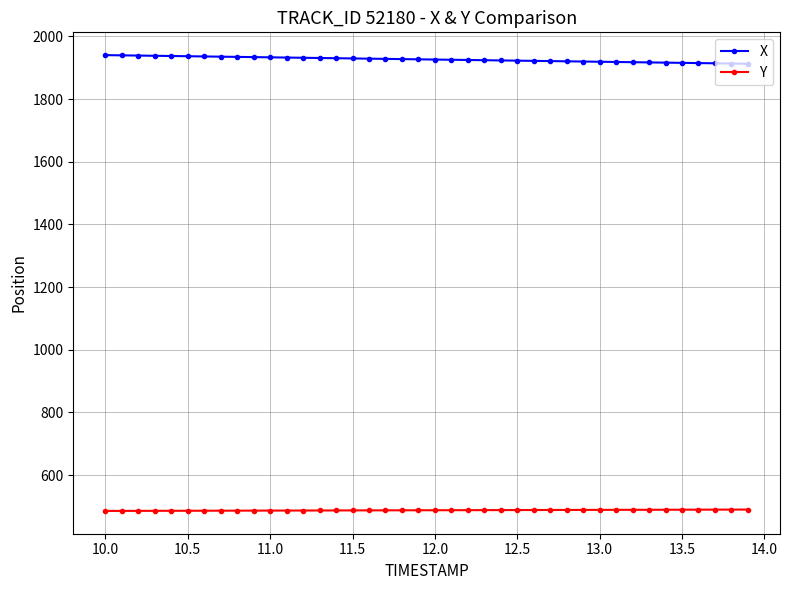

Does the chart display data point markers on the line(s)?

Yes